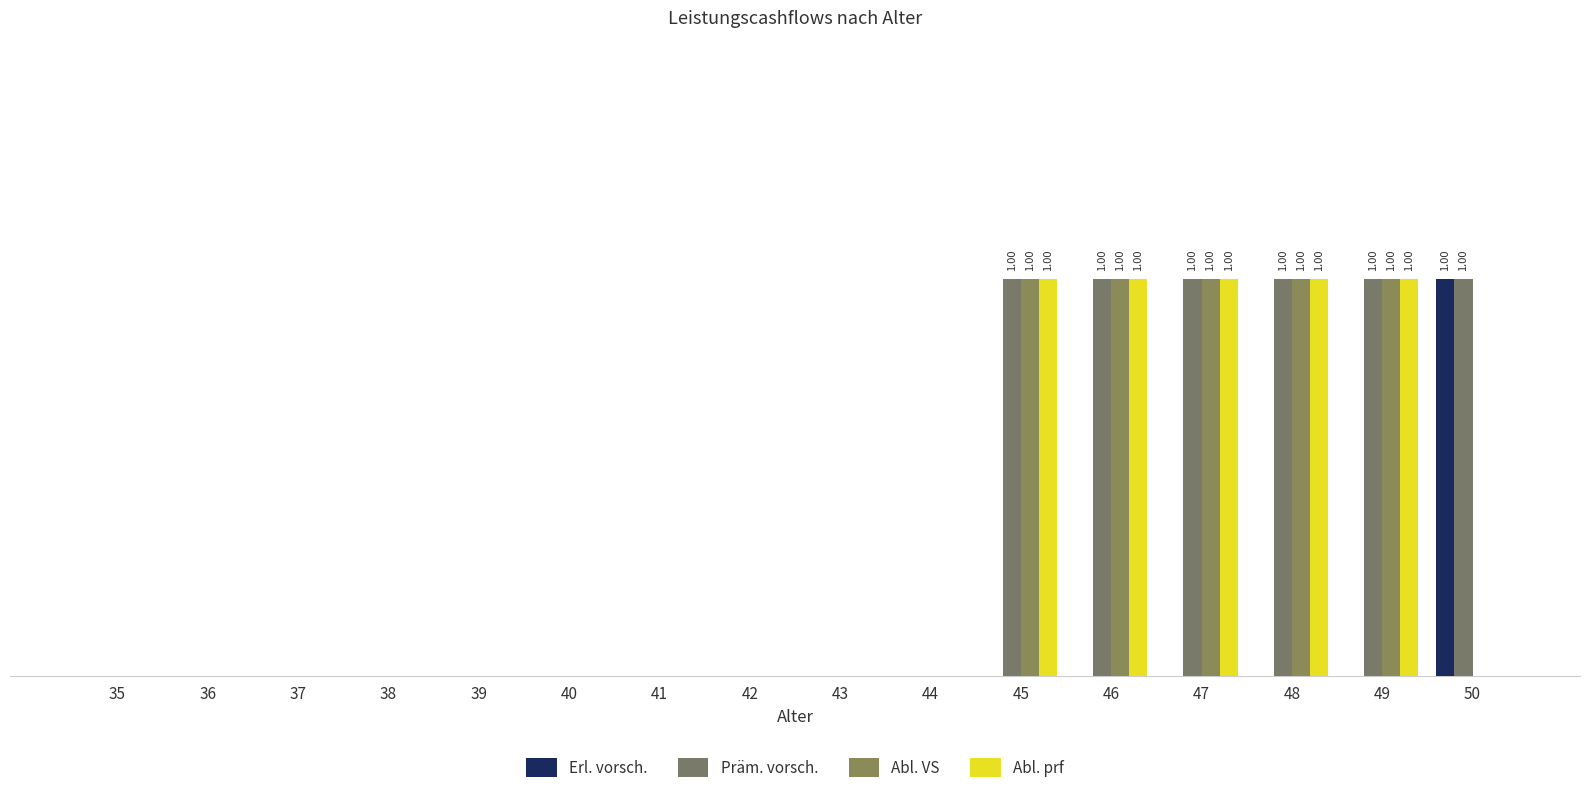

Does the chart contain stacked bars?

No